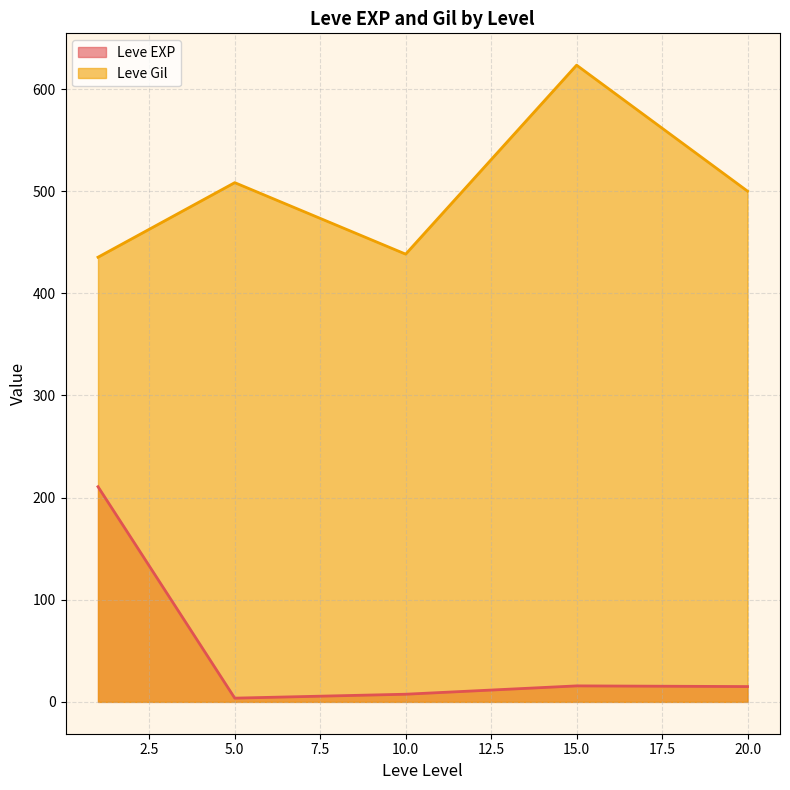

What are all the series names shown in the legend?

Leve EXP, Leve Gil